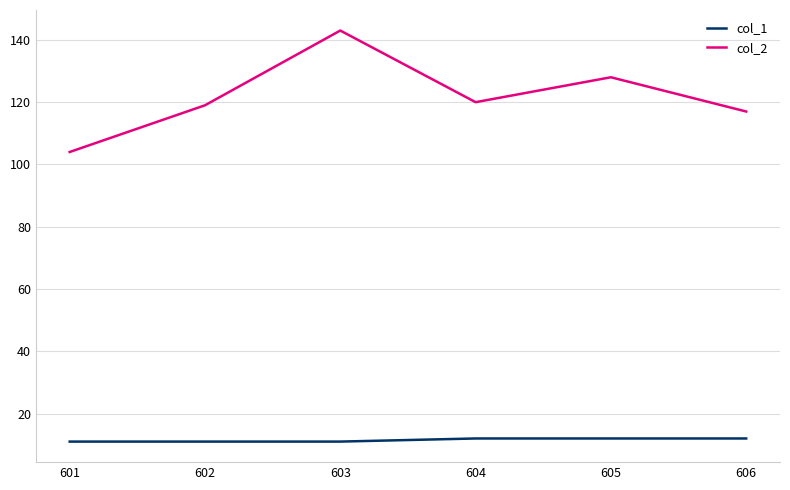

What is the difference between the highest and lowest values at 605?

116